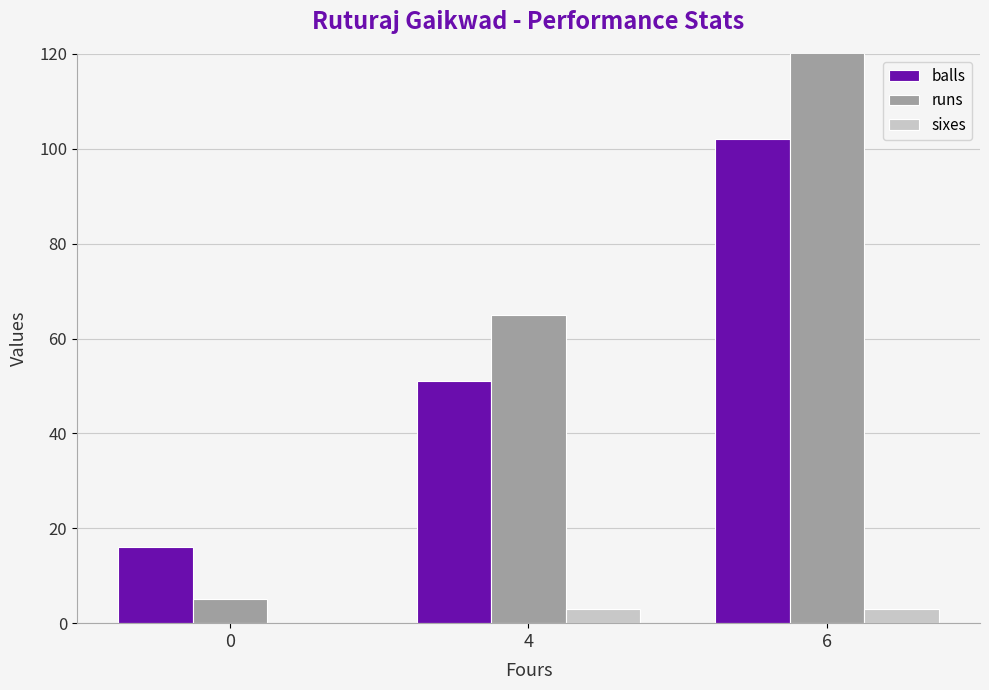

How many sixes values are between 0 and 3?

3